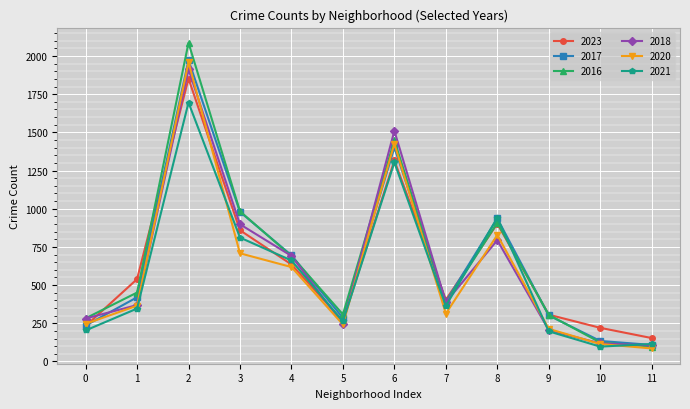

The 2016 series shows 434 at 0. True or false?

False